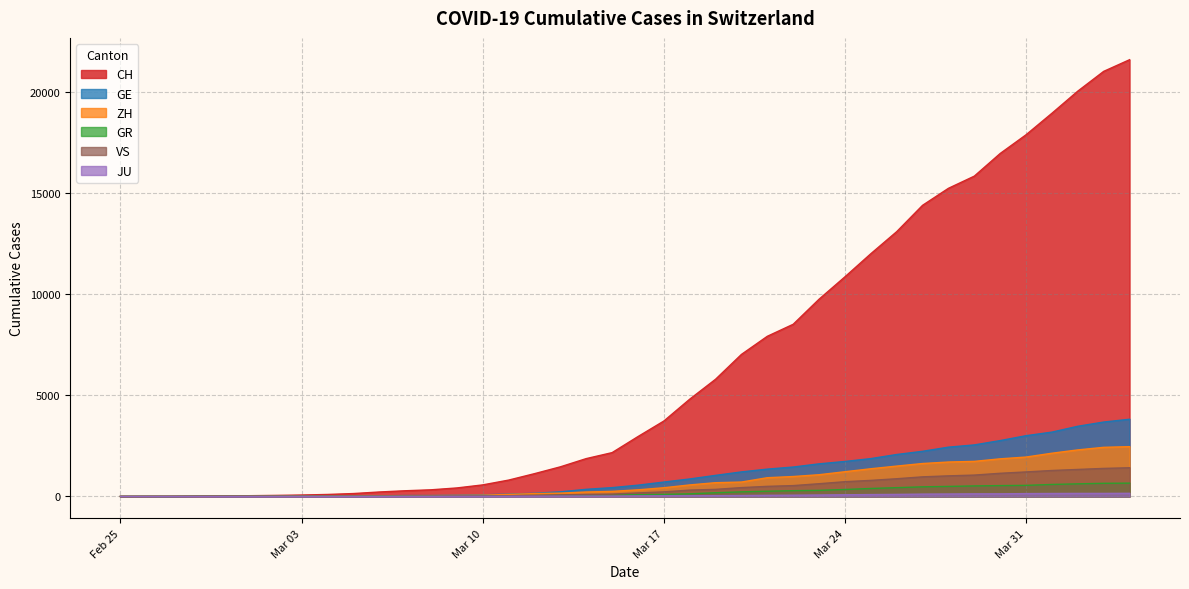

Which series has the largest total across all categories?

CH